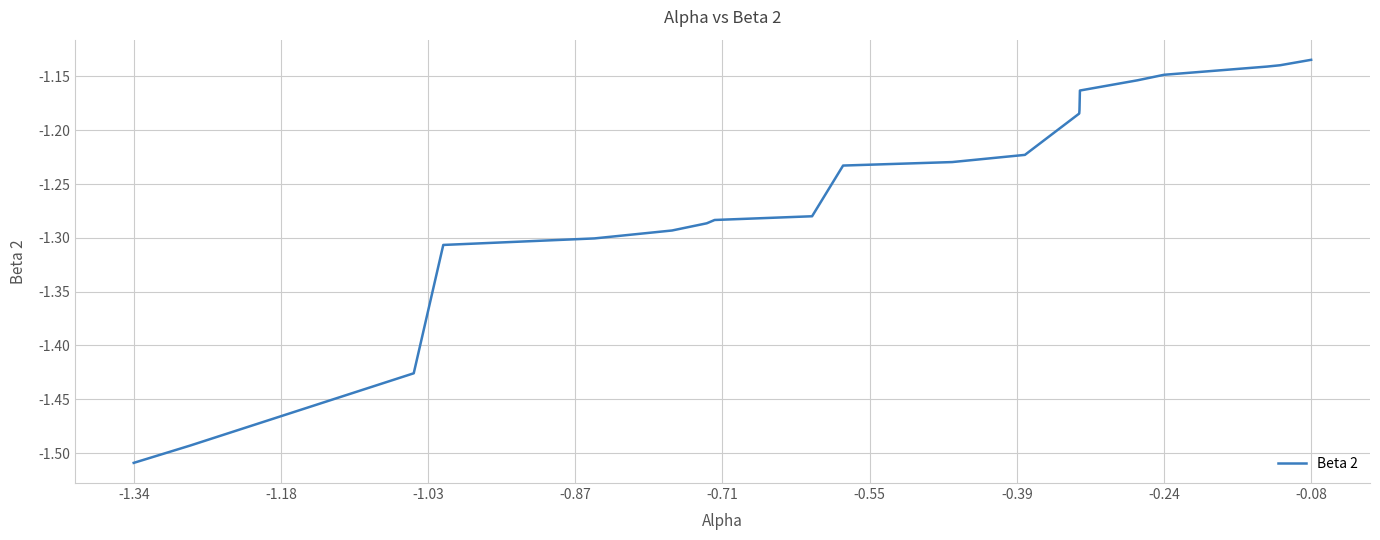

True or false: the data shows -1.8 at -0.08.

False